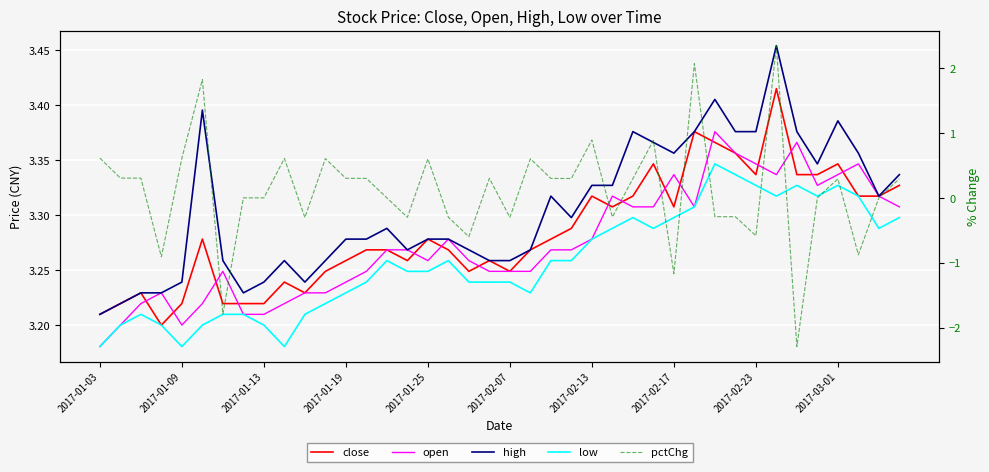

What is the total value across all series at 2017-02-17?

12.1